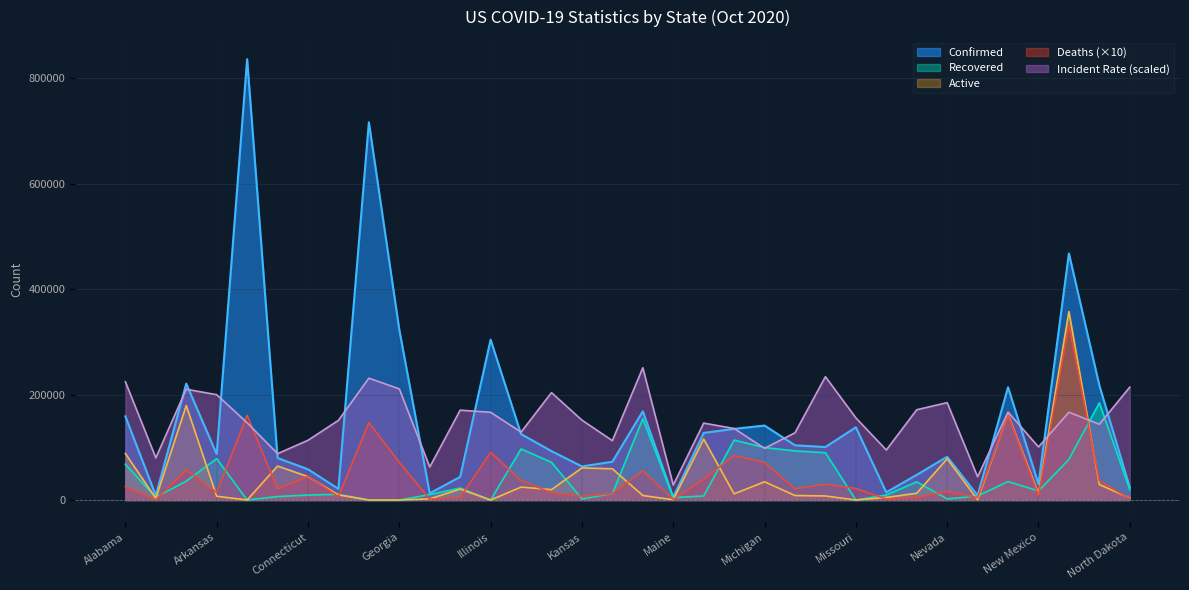

Which category has the lowest value in the Deaths series?

Alaska